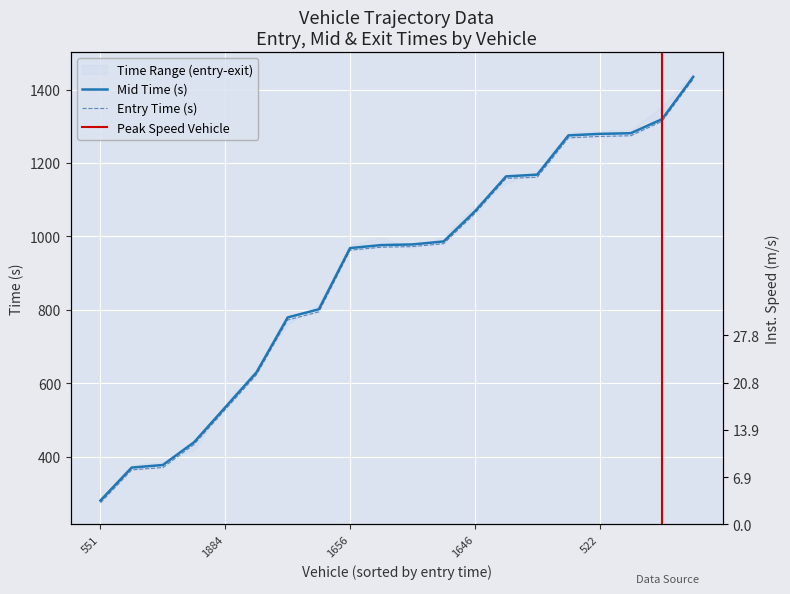

Reading left to right, what are all the values shown in this chart?

entry: 551=273.9	1062=363.8	1065=370.0	1894=433.1	1884=528.0	1904=623.0	1649=772.1	1664=794.3	1656=962.2	1517=970.4	1914=972.1	1655=980.0	1646=1062.2	1892=1157.8	1639=1161.1	1077=1268.3	522=1272.2	521=1274.1	1913=1313.5	1897=1428.8
mid: 551=280.3	1062=370.0	1065=377.1	1894=439.1	1884=534.2	1904=629.4	1649=779.1	1664=801.4	1656=968.1	1517=976.3	1914=978.0	1655=986.1	1646=1068.1	1892=1163.4	1639=1168.2	1077=1275.1	522=1279.2	521=1281.0	1913=1319.2	1897=1434.5
instspeed: 551=13.8	1062=13.0	1065=10.8	1894=5.0	1884=12.6	1904=11.9	1649=5.0	1664=11.4	1656=13.3	1517=12.6	1914=5.0	1655=12.2	1646=12.8	1892=5.0	1639=11.2	1077=11.0	522=10.9	521=11.0	1913=13.9	1897=13.2